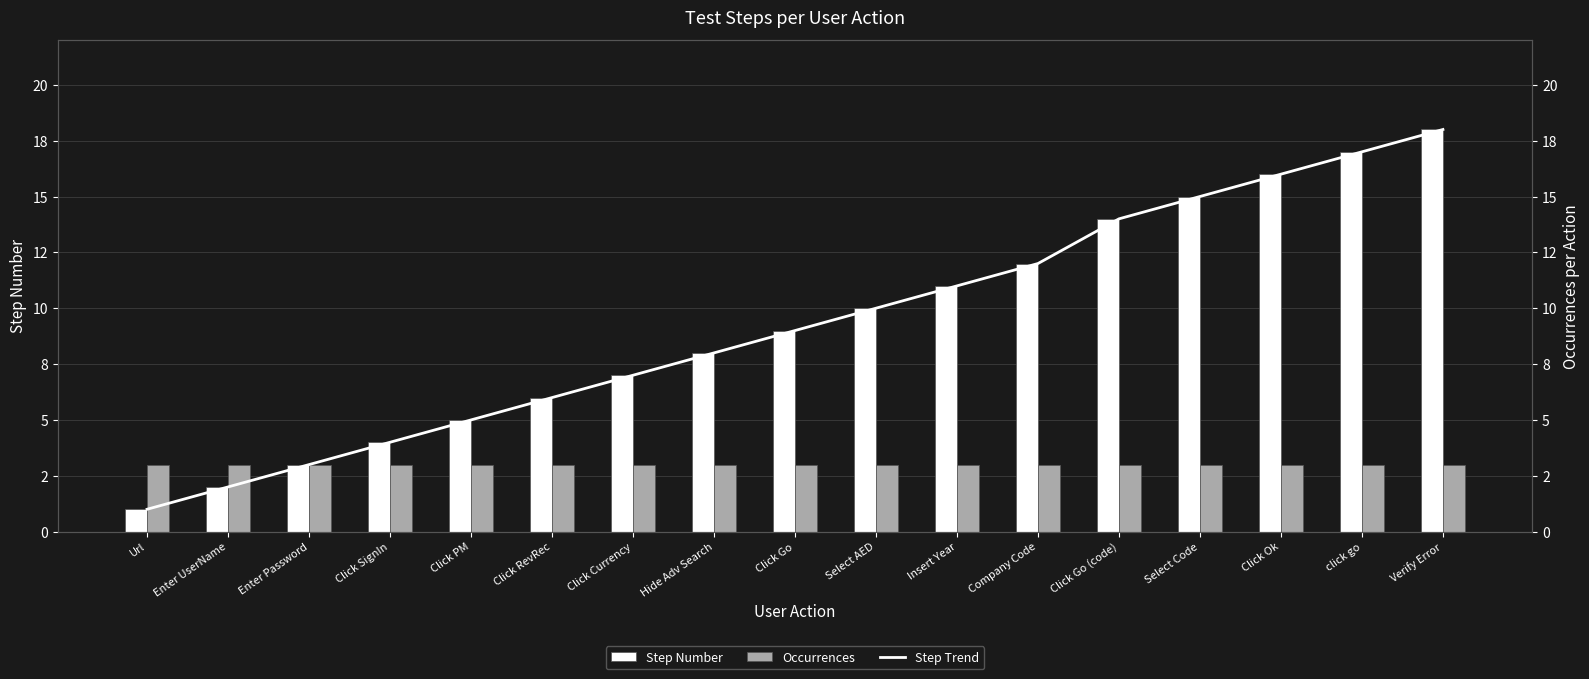

Reading left to right, transcribe all the data shown in this chart.

Step Number: 1	2	3	4	5	6	7	8	9	10	11	12	14	15	16	17	18
Occurrences: 3	3	3	3	3	3	3	3	3	3	3	3	3	3	3	3	3
Step Trend: 1	2	3	4	5	6	7	8	9	10	11	12	14	15	16	17	18